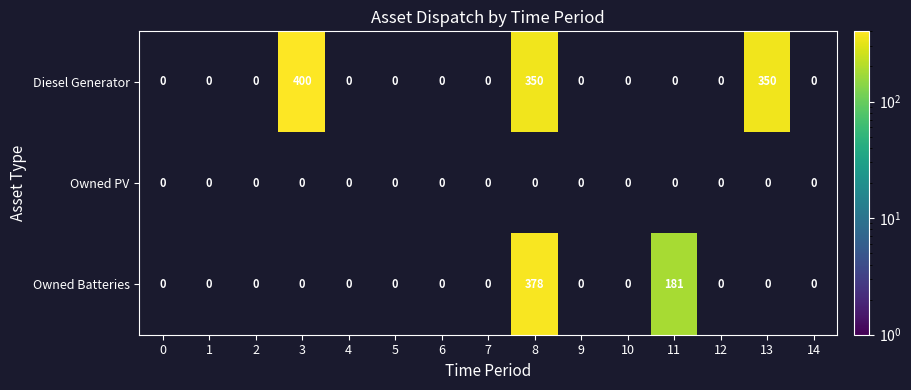

At which category does the chart reach its minimum across all series?

11